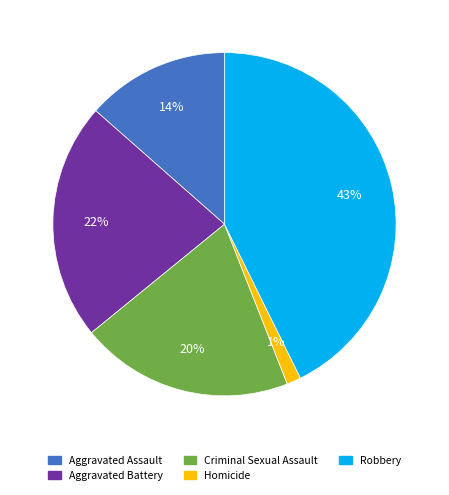

Which slice is the largest?

Robbery